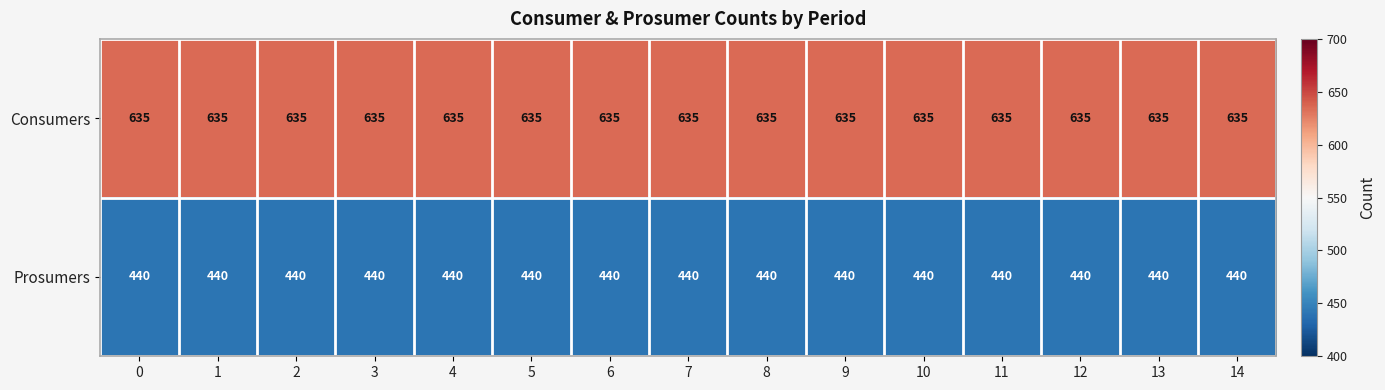

What is the spread (max minus min) of values at 6?

195